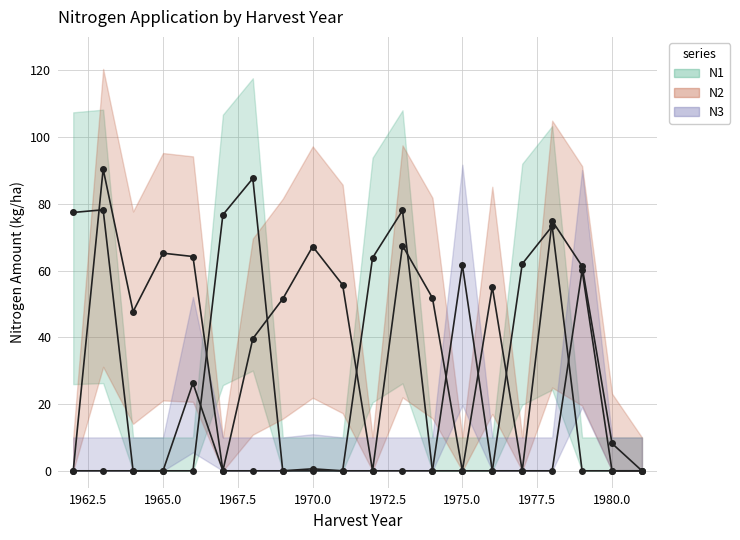

Reading left to right, what are all the values shown in this chart?

N1: 1962=77.4	1963=78.2	1964=0.0	1965=0.0	1966=0.0	1967=76.7	1968=87.6	1969=0.0	1970=0.0	1971=0.0	1972=63.8	1973=78.0	1974=0.0	1975=0.0	1976=0.0	1977=62.0	1978=73.3	1979=0.0	1980=0.0	1981=0.0
N2: 1962=0.0	1963=90.4	1964=47.7	1965=65.2	1966=64.2	1967=0.0	1968=39.6	1969=51.5	1970=67.2	1971=55.7	1972=0.0	1973=67.5	1974=51.8	1975=0.0	1976=55.1	1977=0.0	1978=74.9	1979=61.3	1980=8.2	1981=0.0
N3: 1962=0.0	1963=0.0	1964=0.0	1965=0.0	1966=26.3	1967=0.0	1968=0.0	1969=0.0	1970=0.6	1971=0.0	1972=0.0	1973=0.0	1974=0.0	1975=61.7	1976=0.0	1977=0.0	1978=0.0	1979=60.1	1980=0.0	1981=0.0